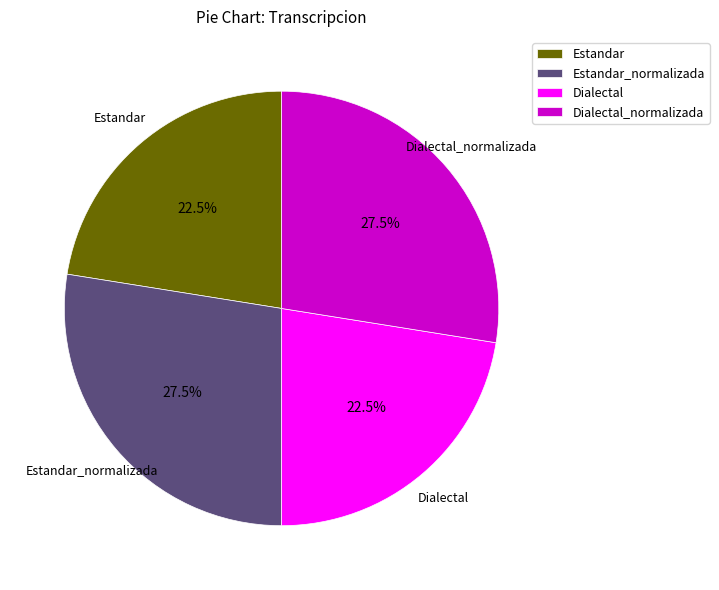

To the nearest percent, what is the combined percentage of Dialectal_normalizada and Estandar?

50%